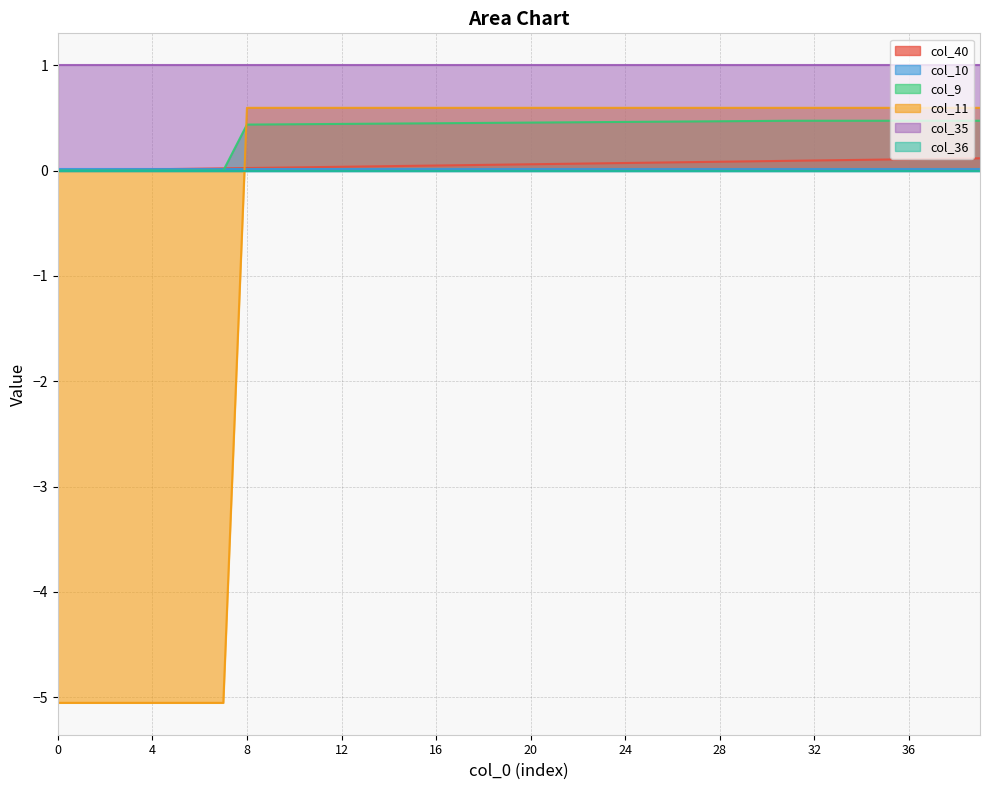

Does the chart display data point markers on the line(s)?

No